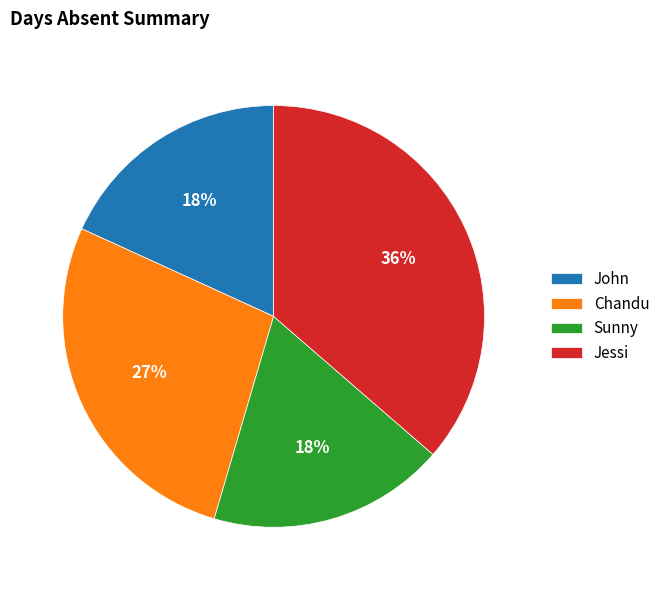

To the nearest percent, what is the average slice percentage?

25%